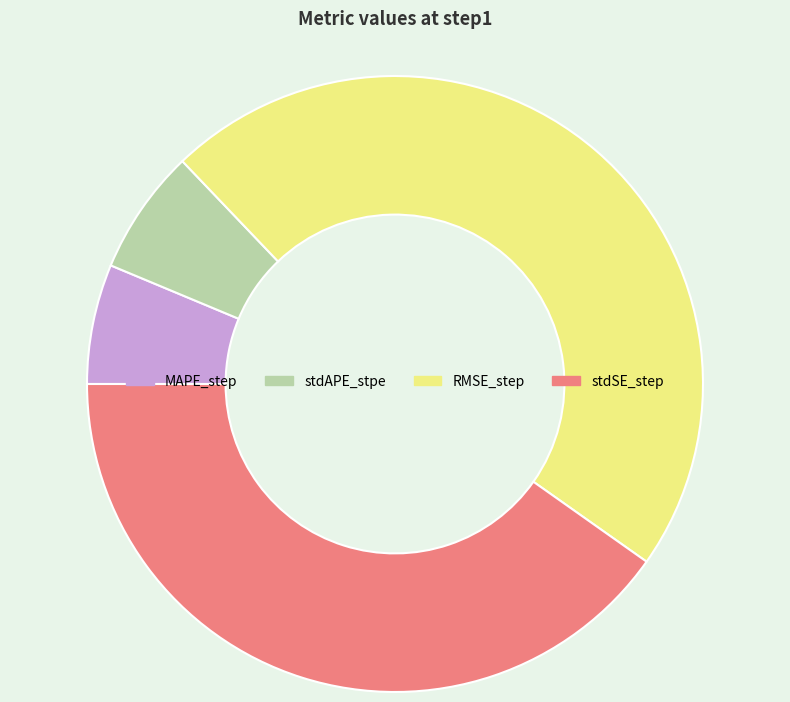

Does stdSE_step account for over 50% of the chart?

No